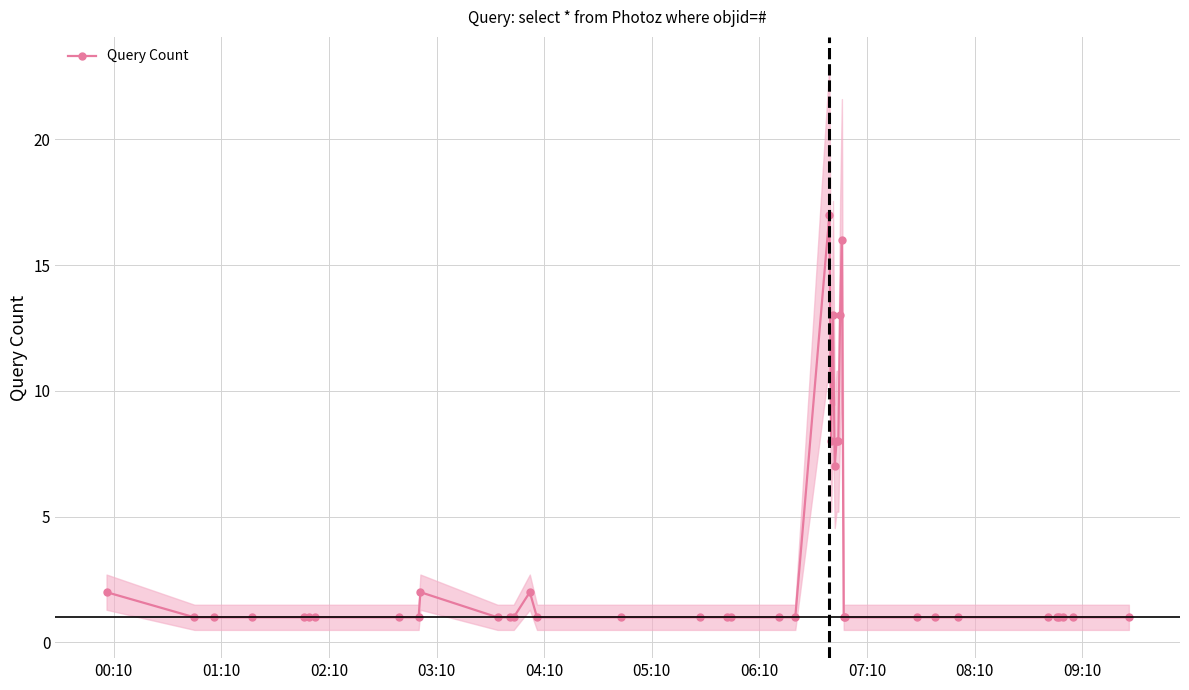

What is the highest value of the Query Count series?

17